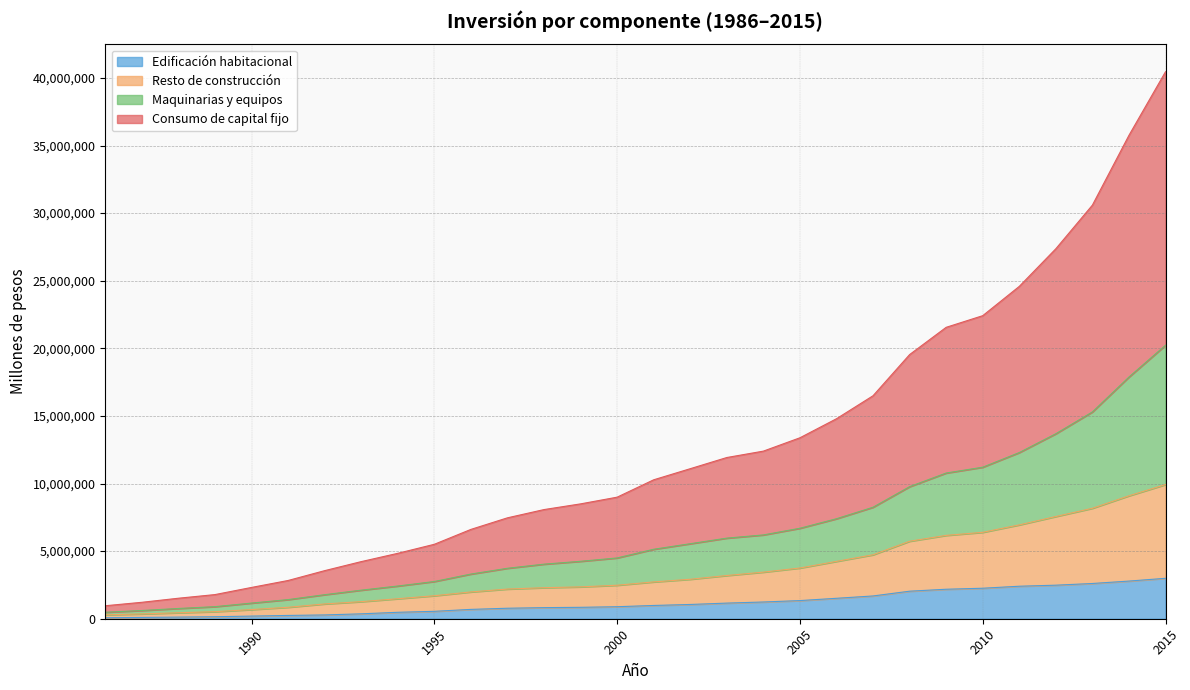

What is the approximate value of Edificación habitacional at 2010, to the nearest 100?

2255600